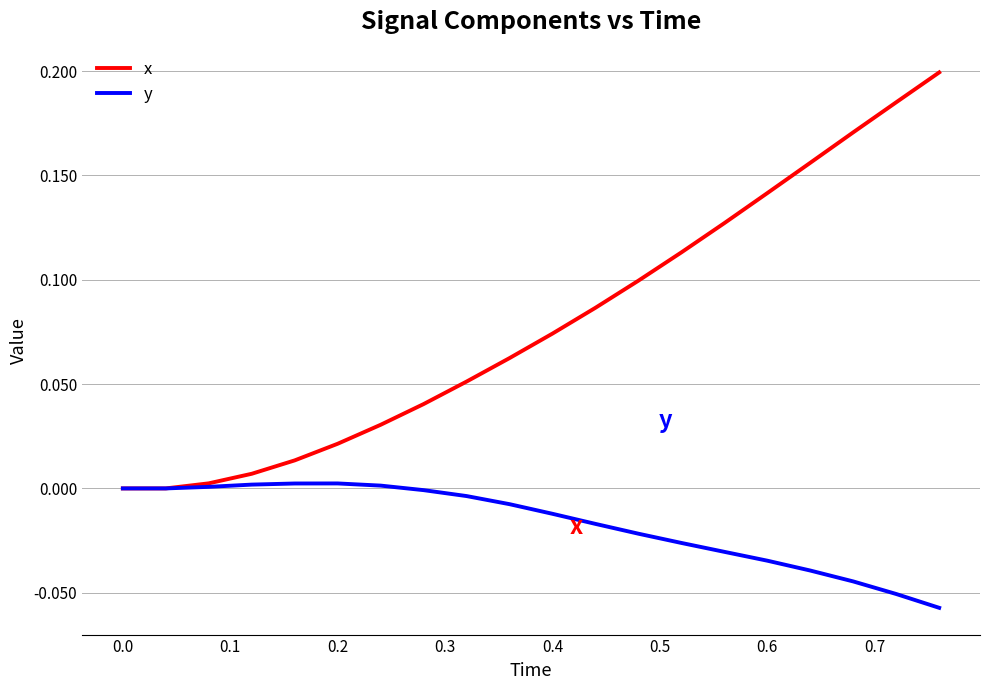

Which series has the largest total across all categories?

x